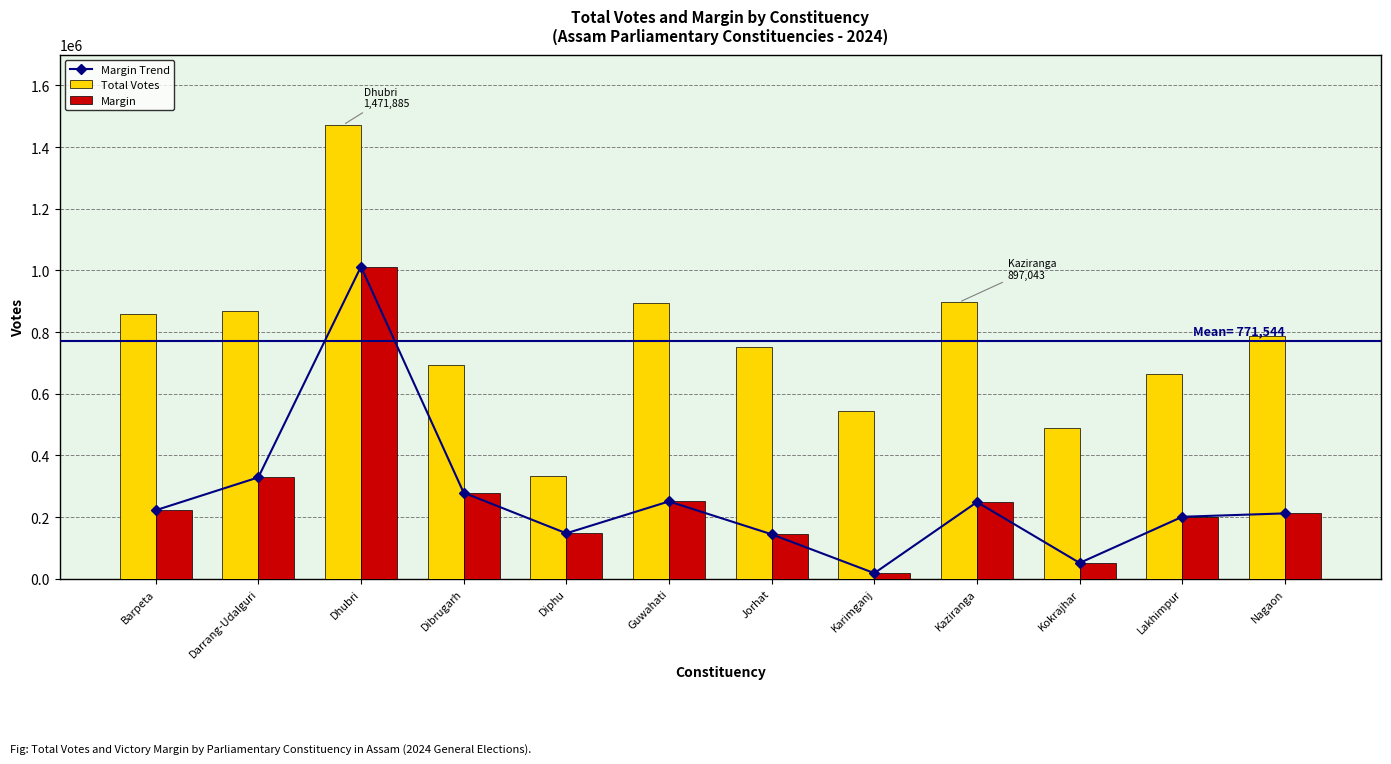

Is it true that Total Votes equals 342625 at Nagaon?

False